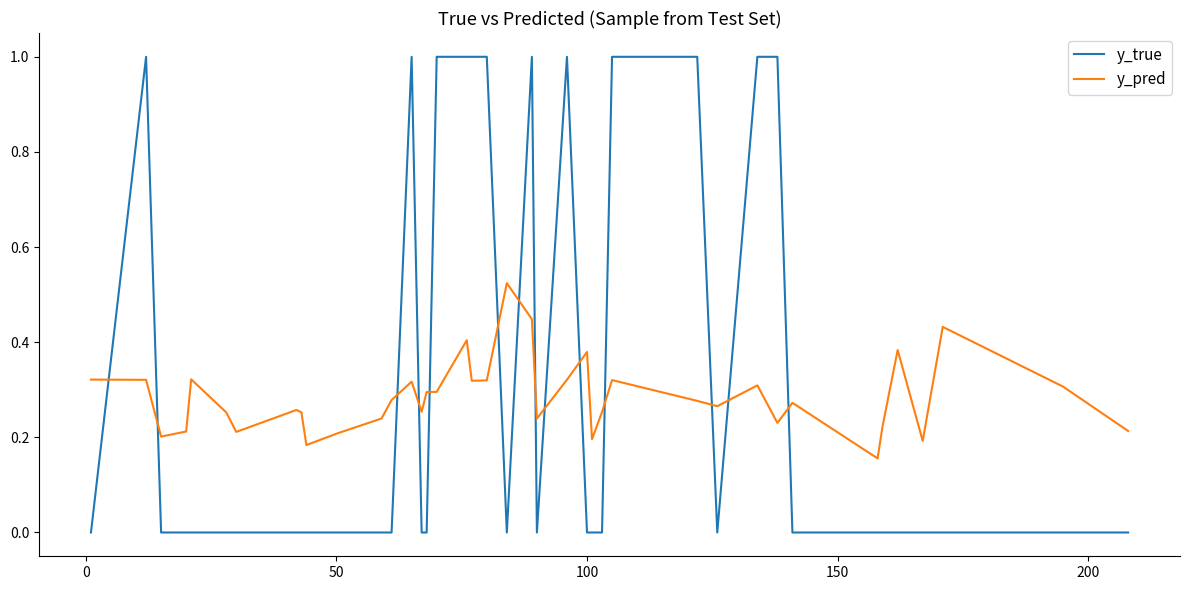

Which series has the widest spread of values?

y_true